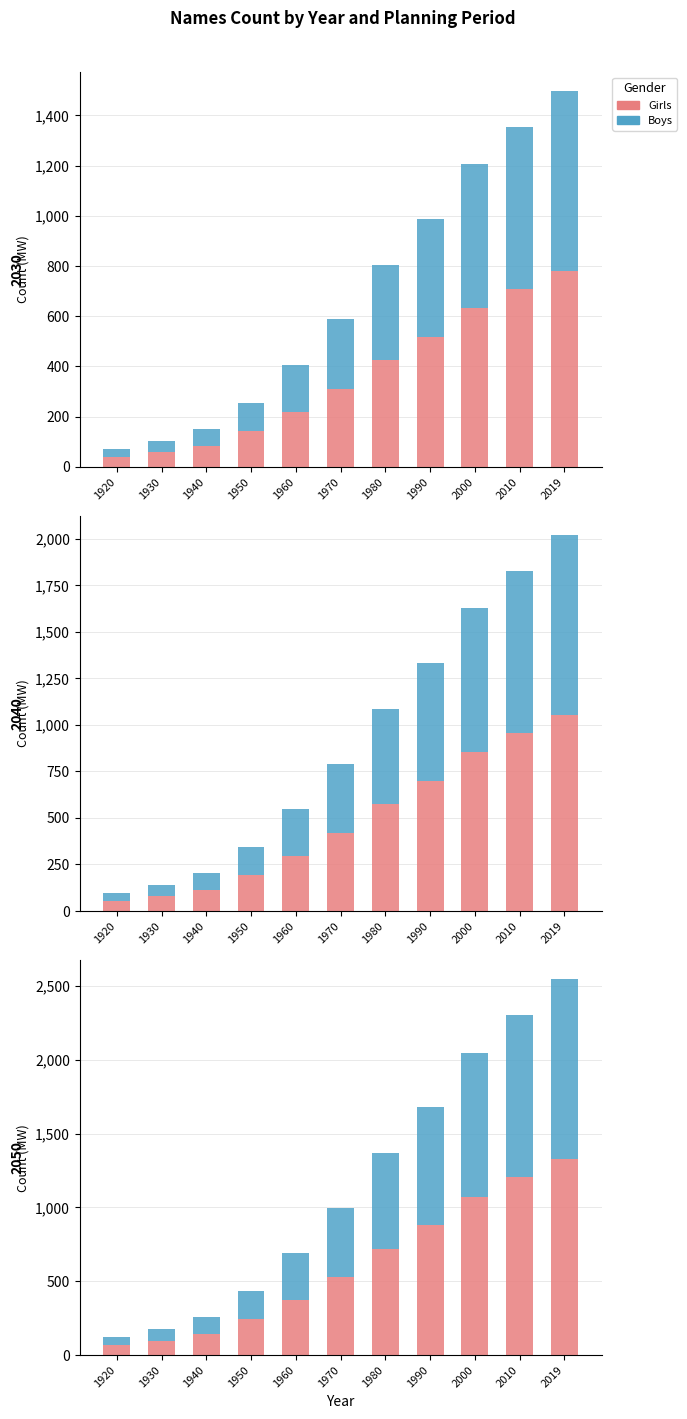

Which series has the largest total across all categories?

Girls